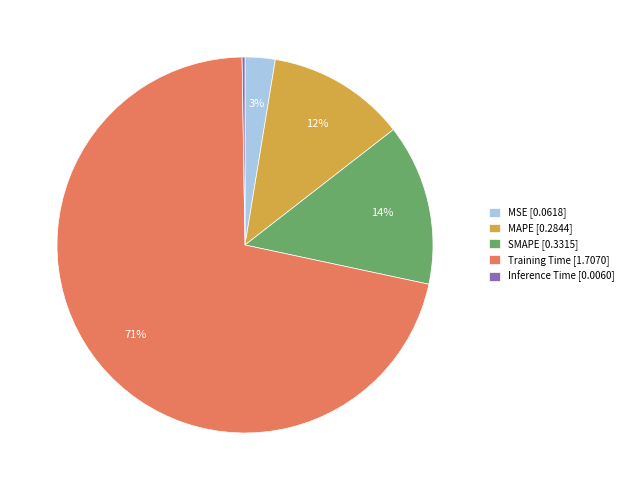

The SMAPE slice represents 14% of the pie. True or false?

True